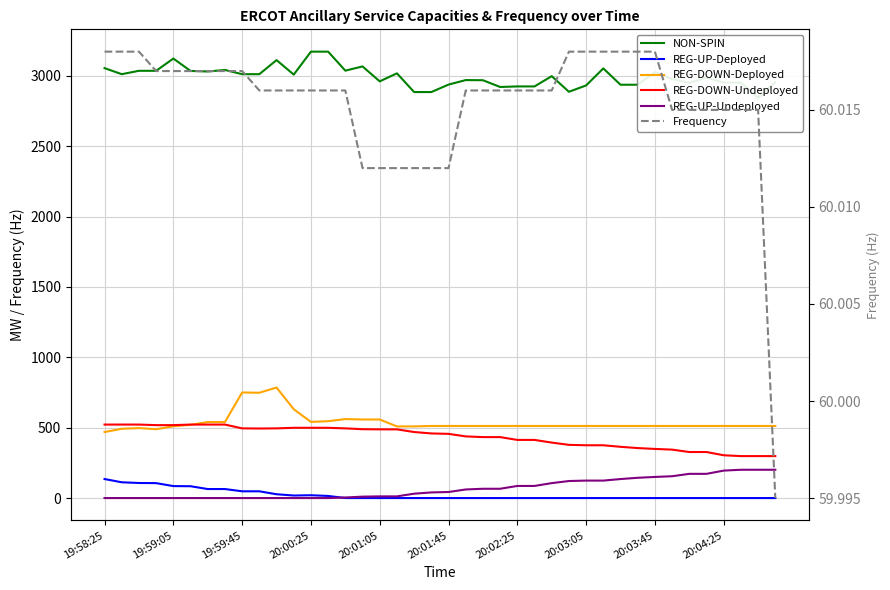

Which has a higher value, 20:01:05 or 20:01:45?

20:01:05